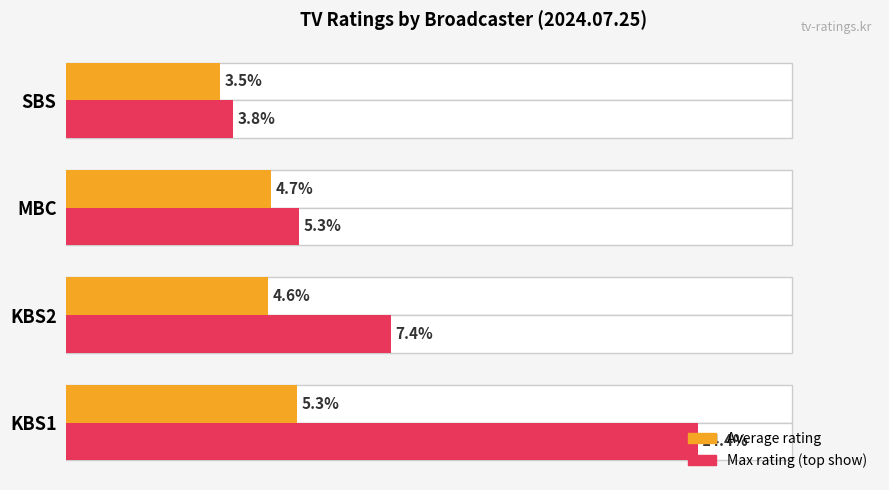

How many data points in Max rating (top show) are above 7?

2